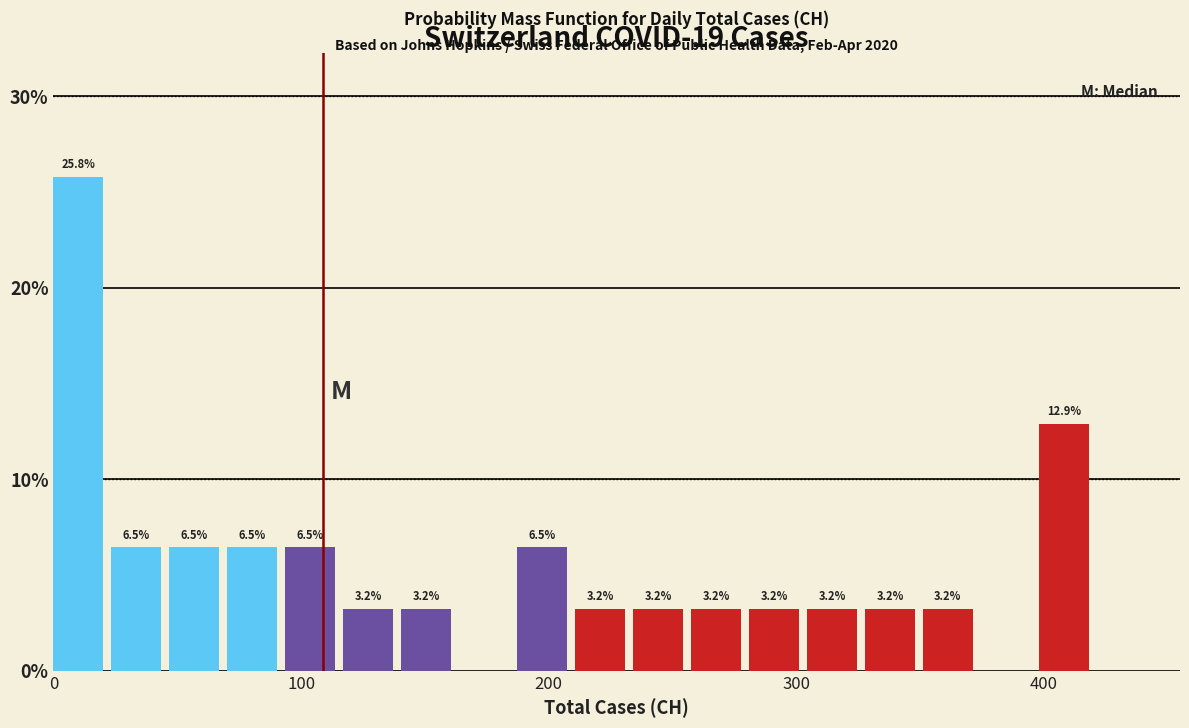

Read against the x-axis, roughly where is the centre of the tallest bar?

10